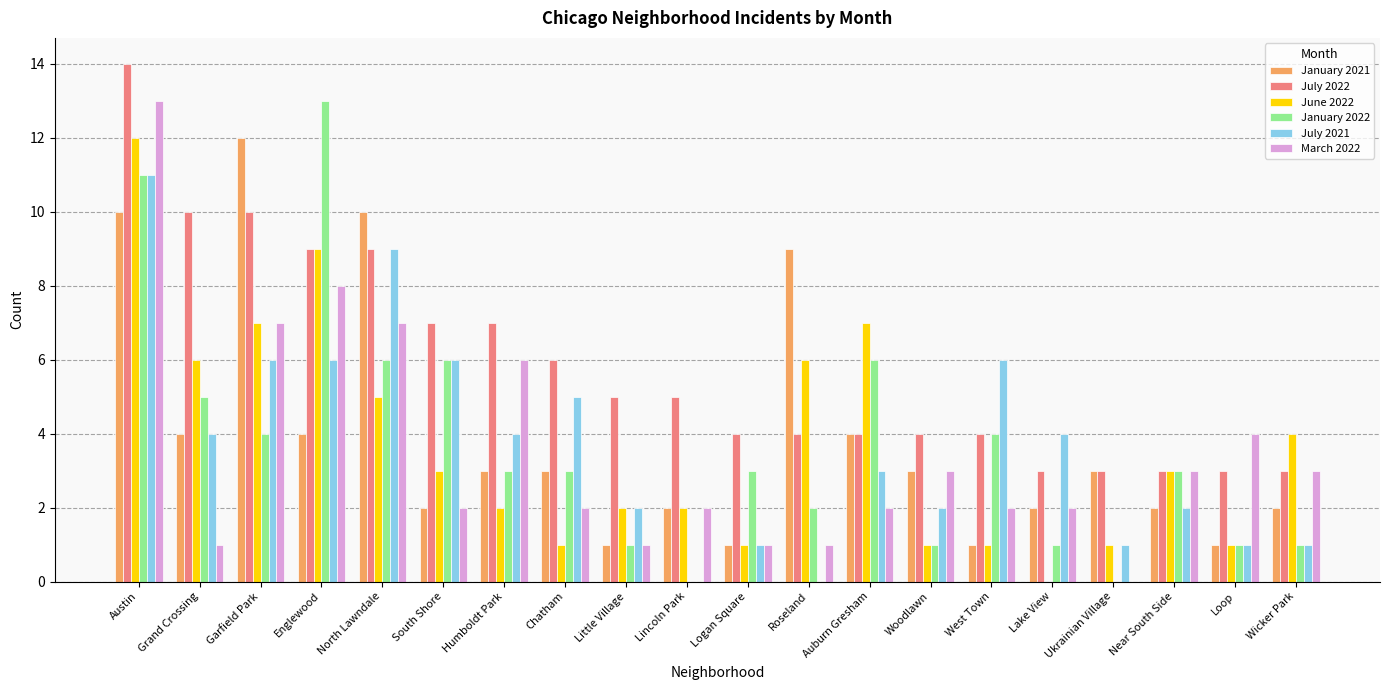

Is it true that January 2021 equals 1 at Little Village?

True